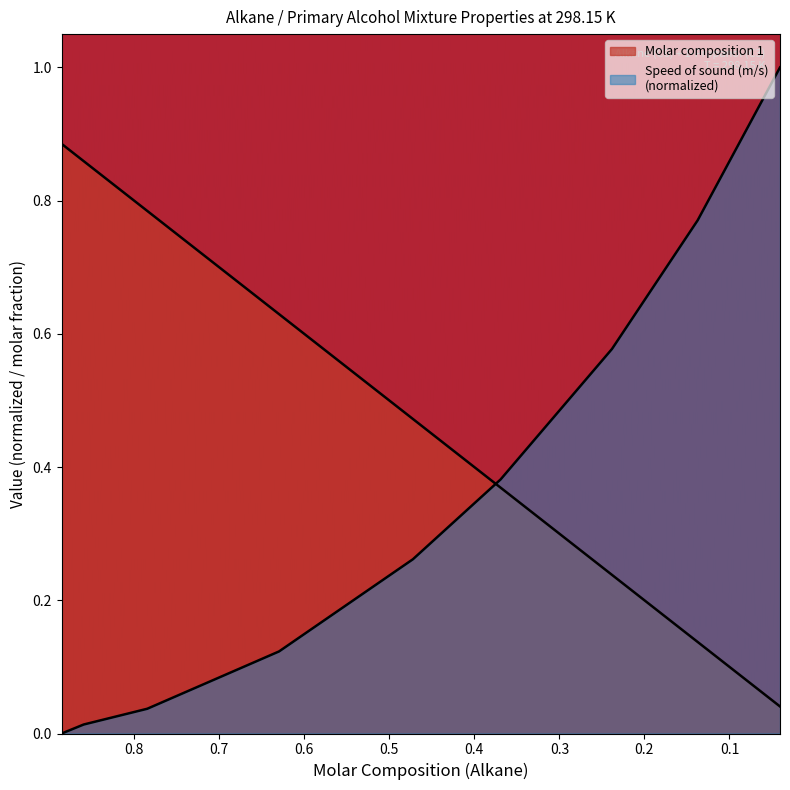

How many series are shown in this chart?

2